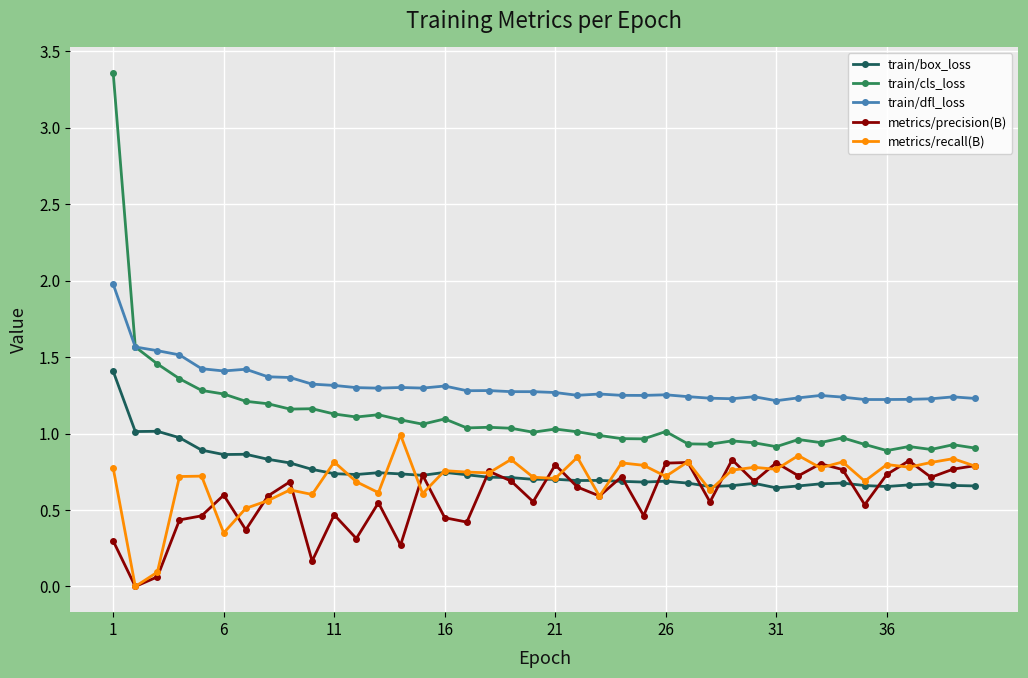

Rank the series by their maximum value, from lowest to highest.

metrics/precision(B), metrics/recall(B), train/box_loss, train/dfl_loss, train/cls_loss